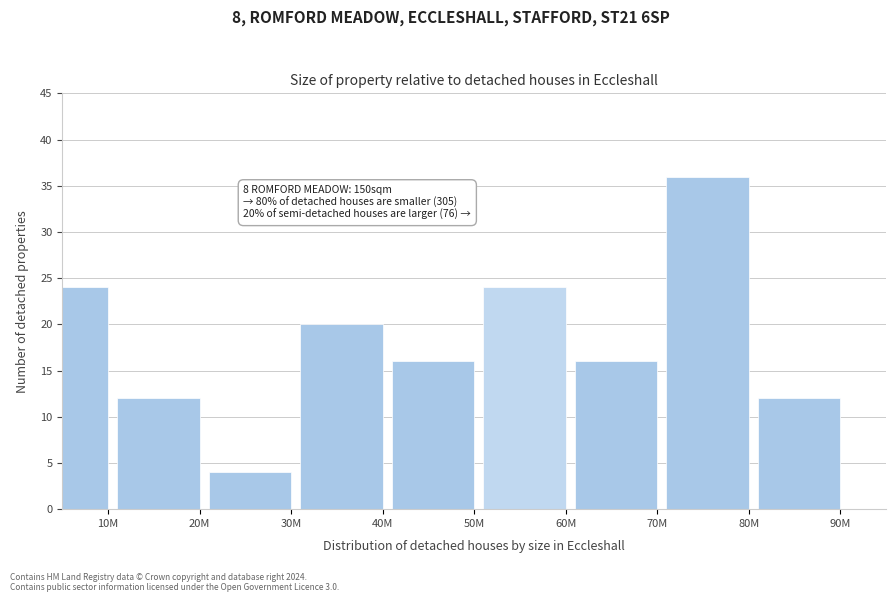

Reading left to right, what are all the values shown in this chart?

10M=24	20M=12	30M=4	40M=20	50M=16	60M=24	70M=16	80M=36	90M=12